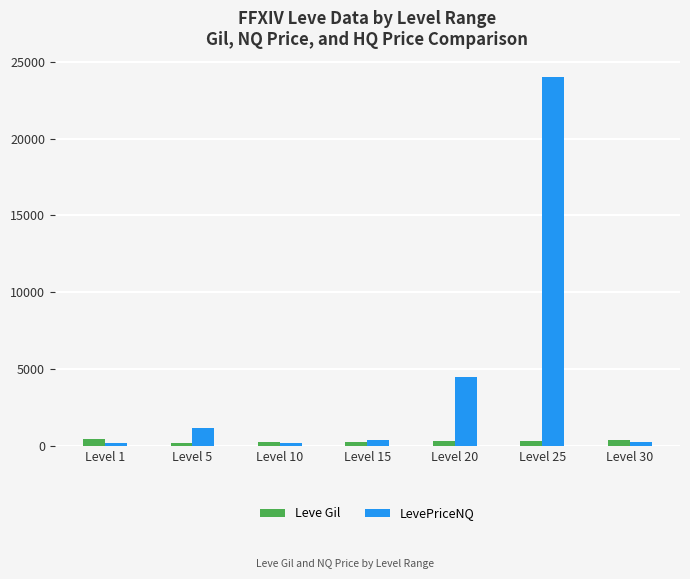

At Level 25, list the series in order from smallest to largest.

Leve Gil, LevePriceNQ